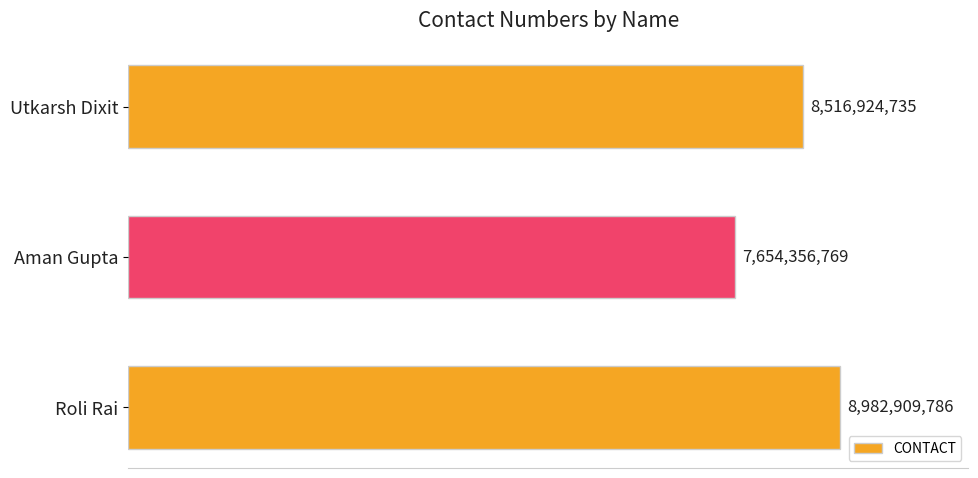

What is the difference between the maximum and minimum values?

1328553017